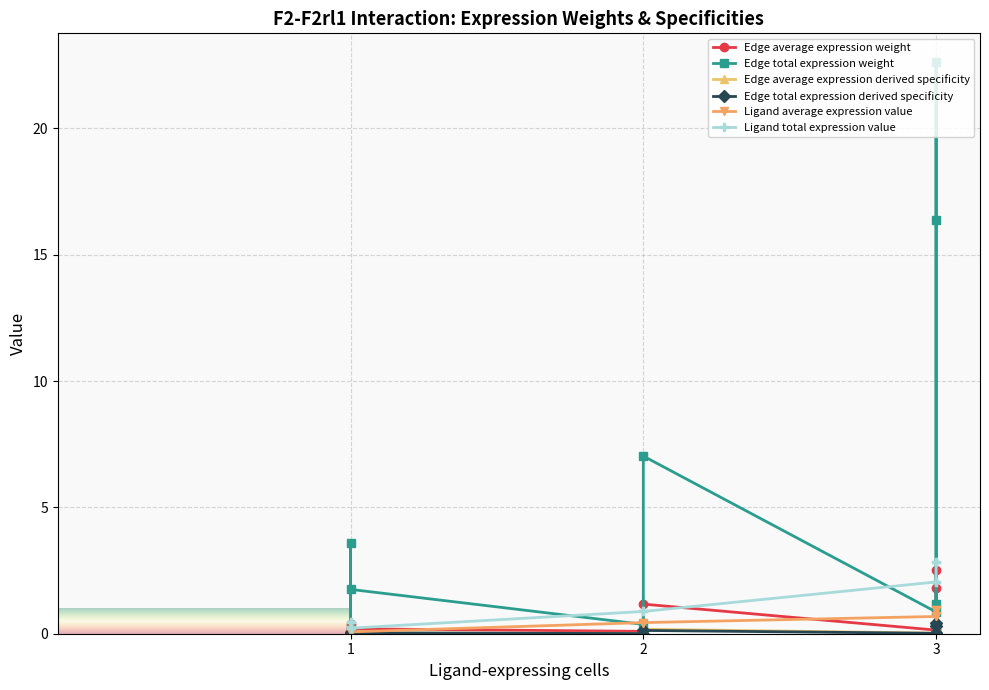

What is the sum of all Ligand total expression value values?

12.9